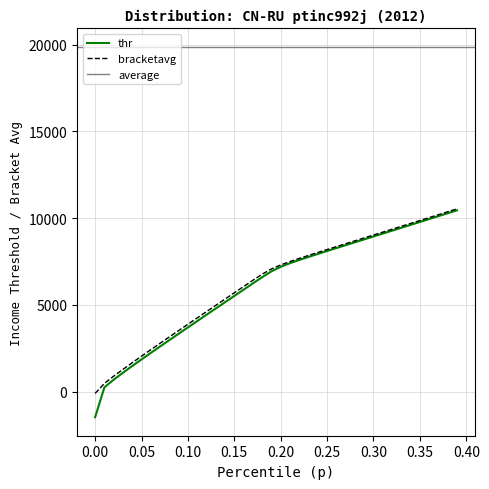

What position from the right is 0.35?

5